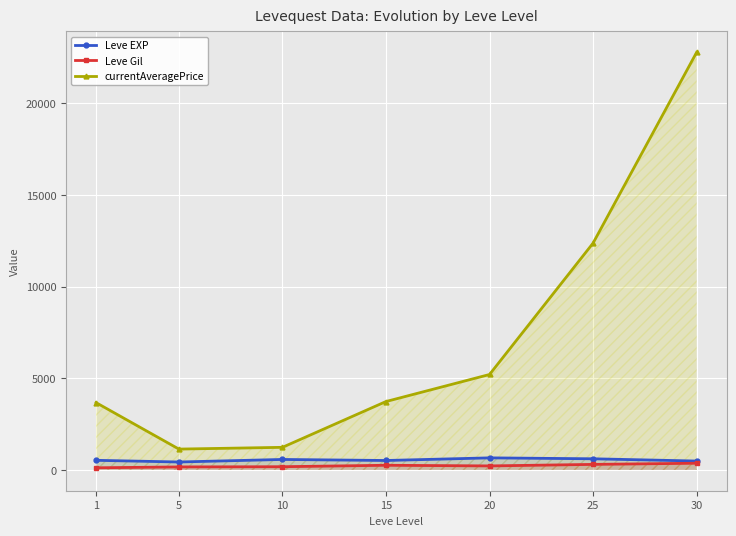

Which series has the widest spread of values?

currentAveragePrice